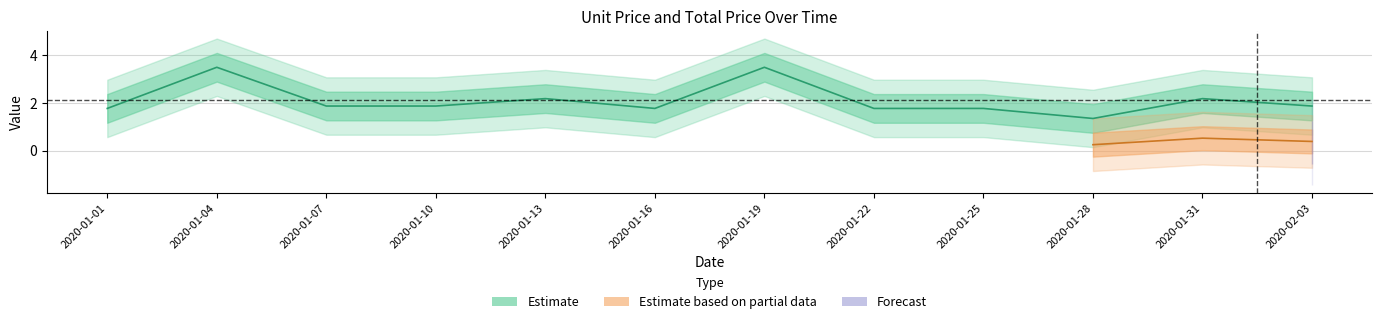

True or false: the data shows 0.6 at 2020-01-28.

False